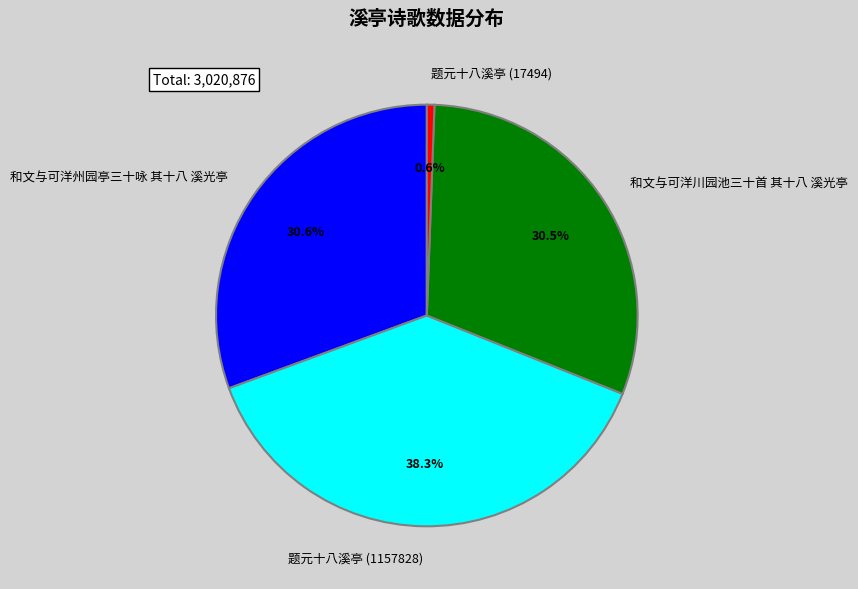

Count the number of slices in the pie.

4